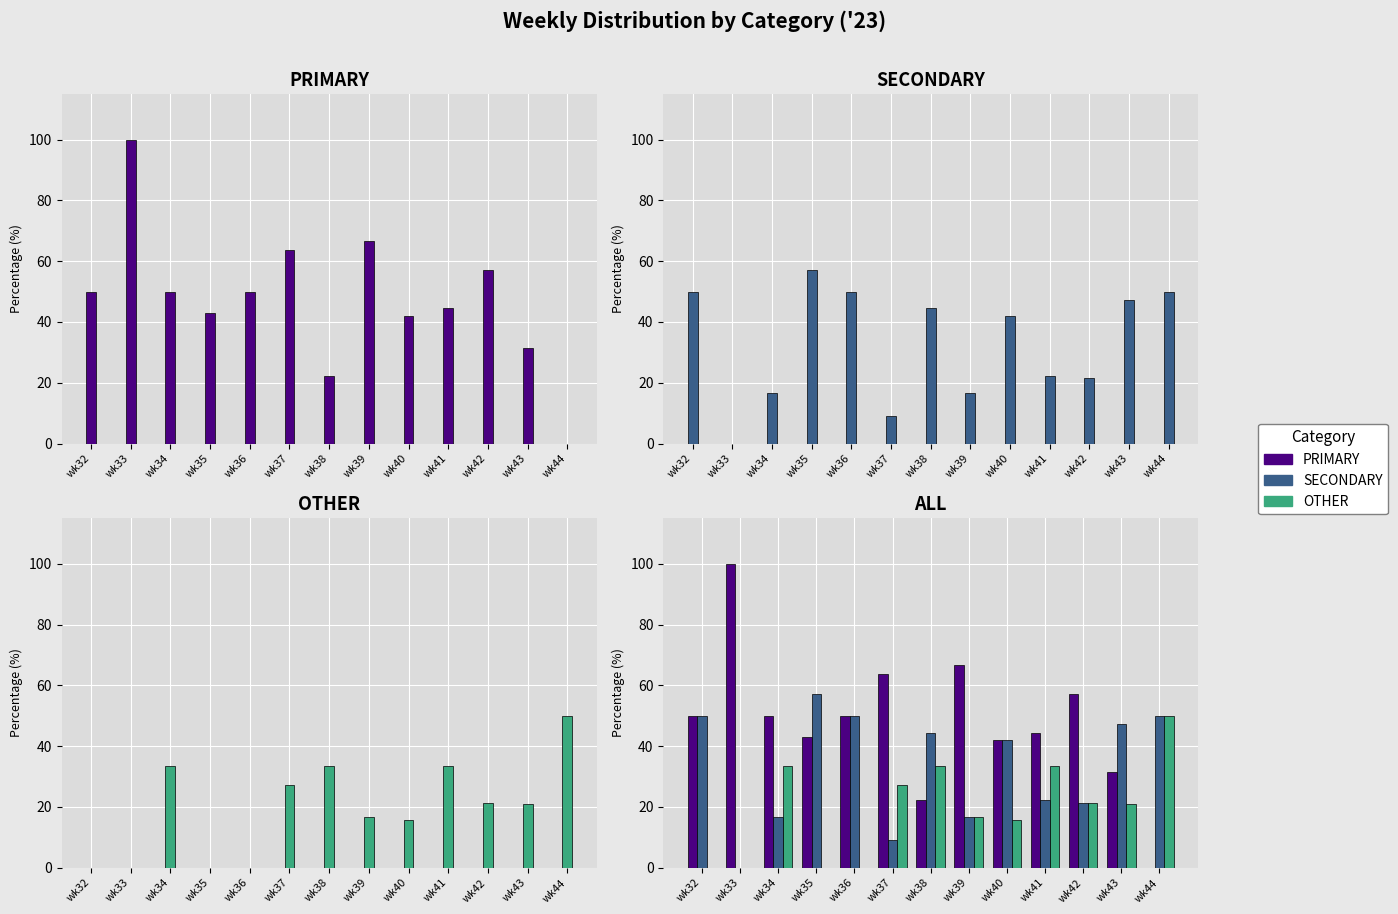

True or false: SECONDARY has a value of 47.4 at wk43.

True